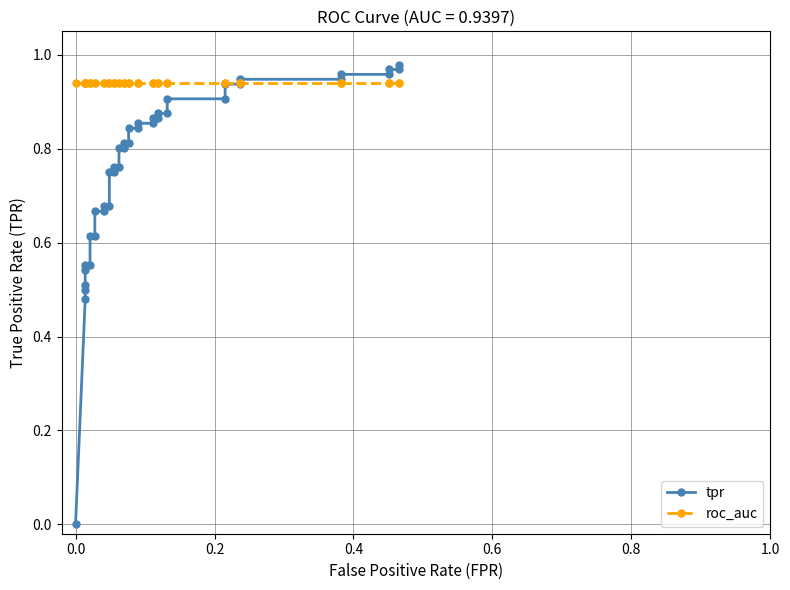

What are all the series names shown in the legend?

tpr, roc_auc